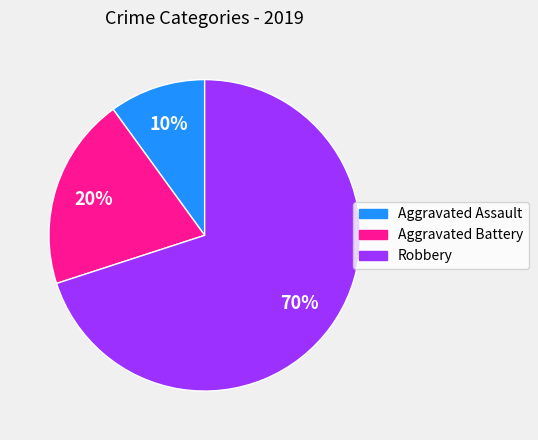

Is Aggravated Assault the majority of the pie?

No